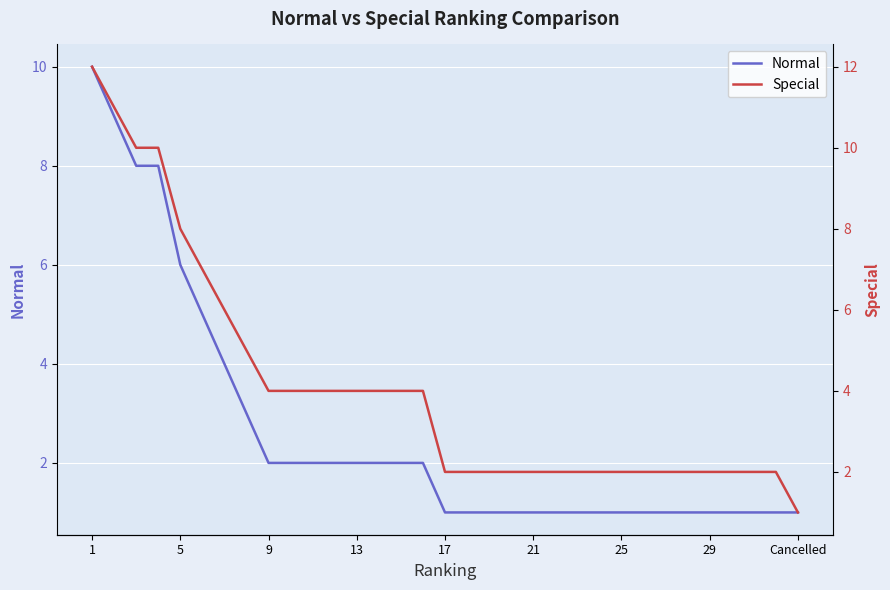

The Normal series shows 2 at 13. True or false?

True